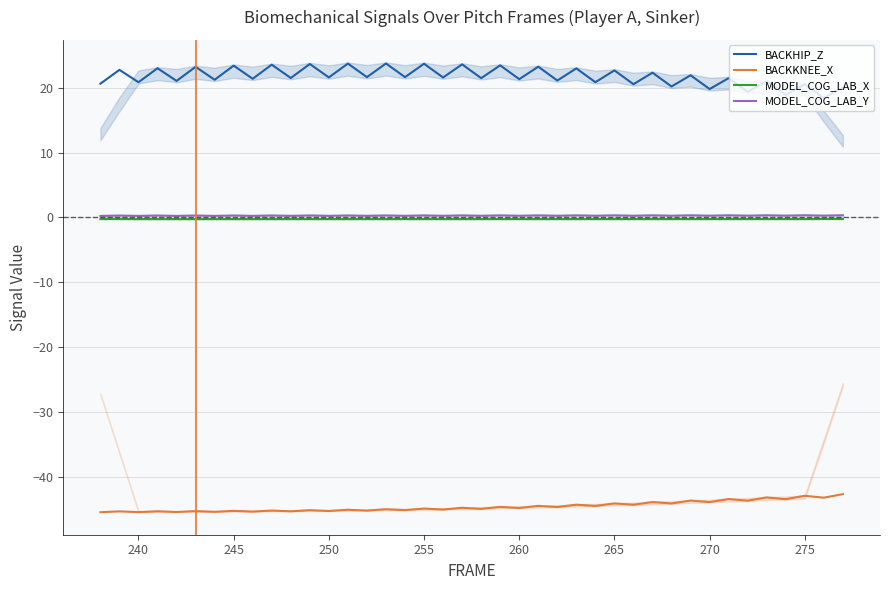

True or false: MODEL_COG_LAB_X and BACKKNEE_X cross at least once.

False